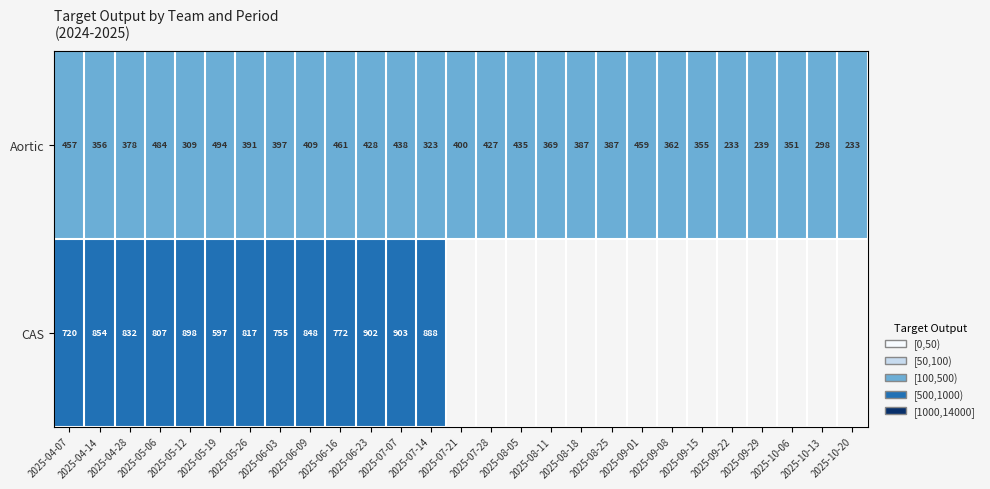

Is it true that Aortic equals 545.8 at 2025-06-03?

False